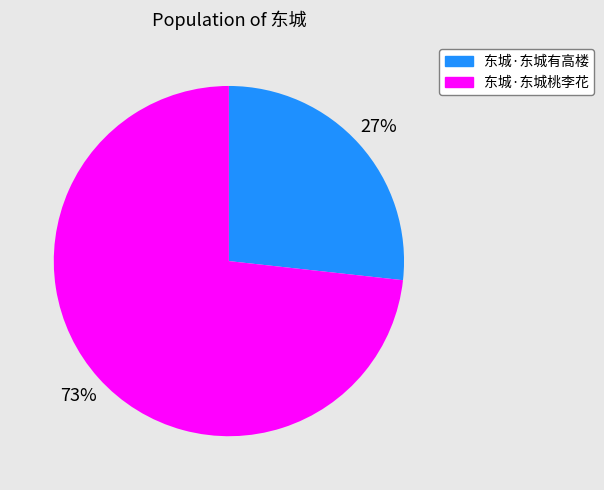

Combined, do 东城·东城有高楼 and 东城·东城桃李花 account for over 50%?

Yes